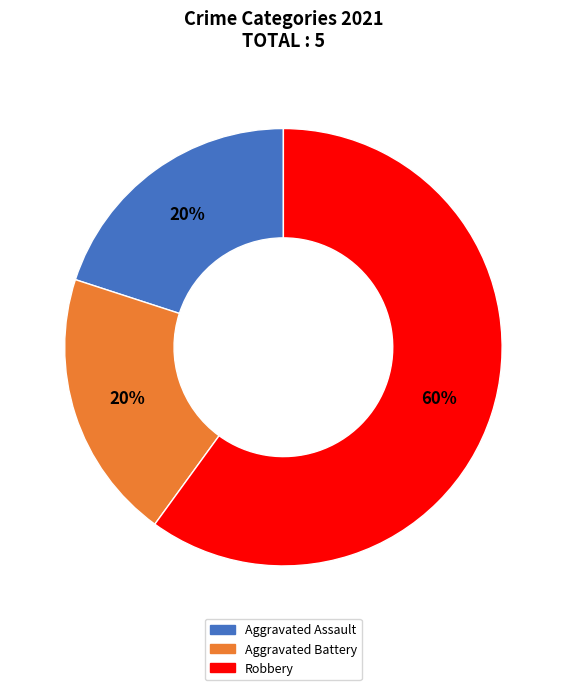

To the nearest percent, what is the average slice percentage?

33%